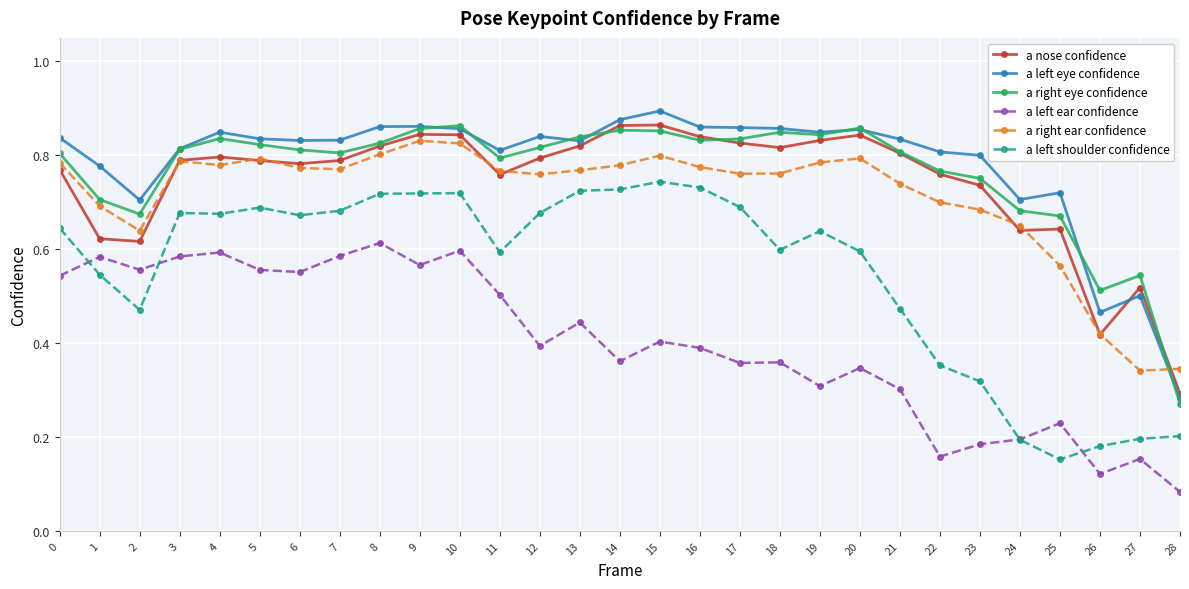

What is the sum of all a right ear confidence values?

20.7